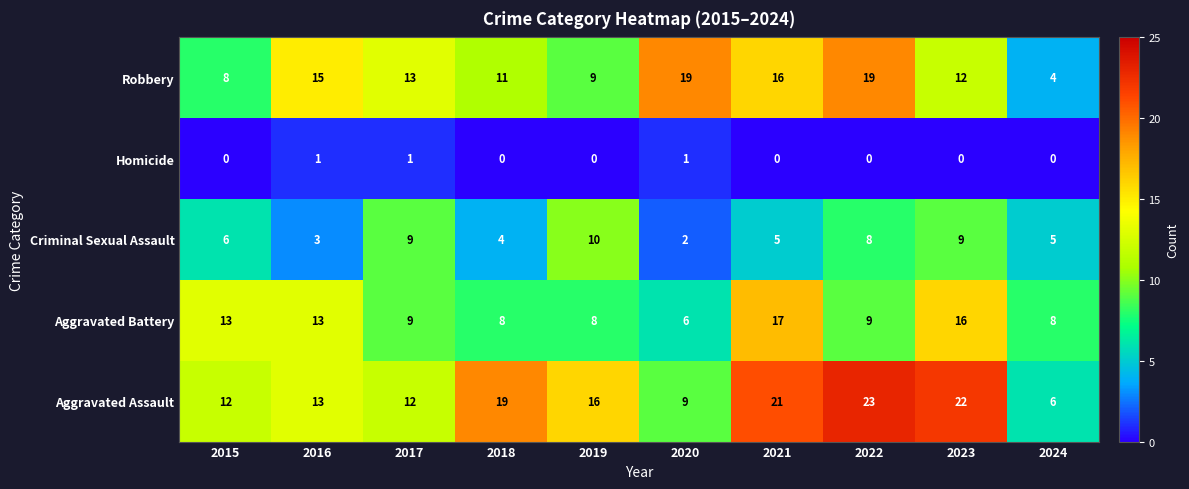

Which series has the widest spread of values?

Aggravated Assault